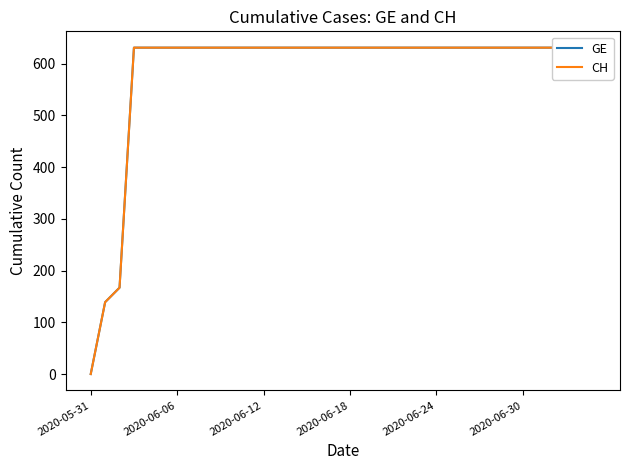

The value of GE at 13 is 631. True or false?

True